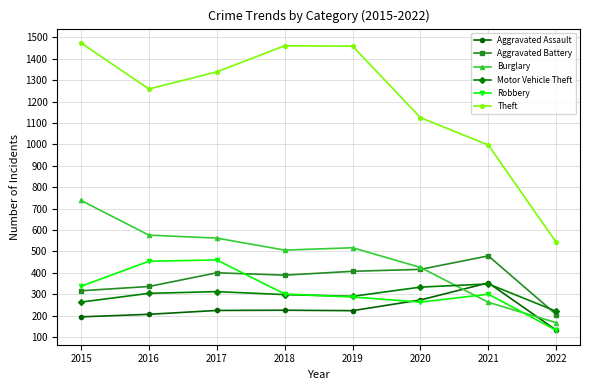

True or false: Robbery has a value of 300 at 2021.

True